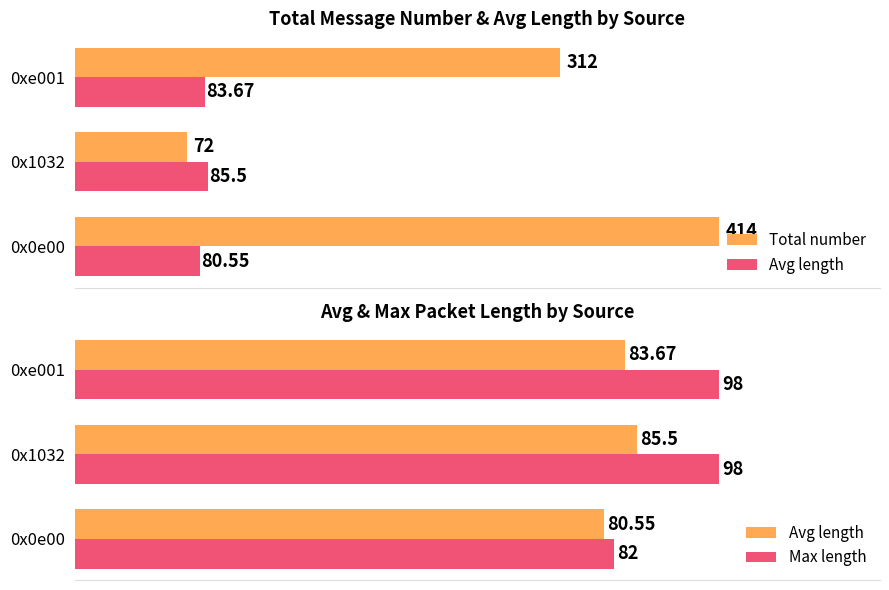

How many groups of bars are there?

3